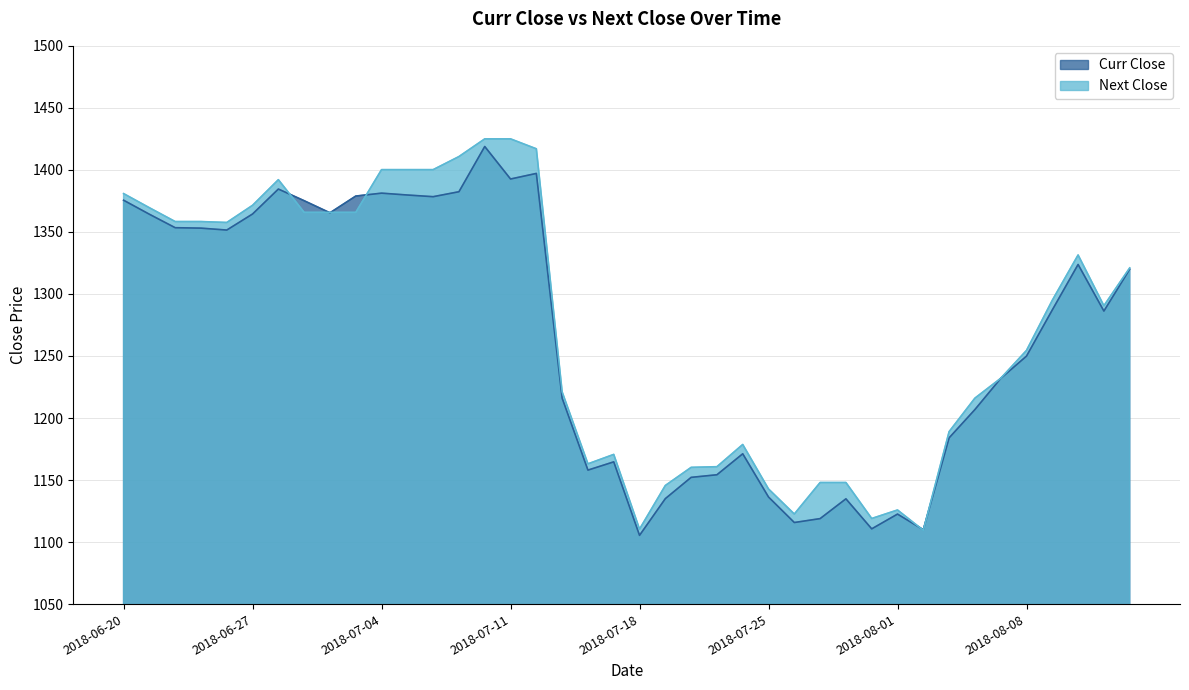

After their last crossing, which series has the higher values: Next Close or Curr Close?

Next Close